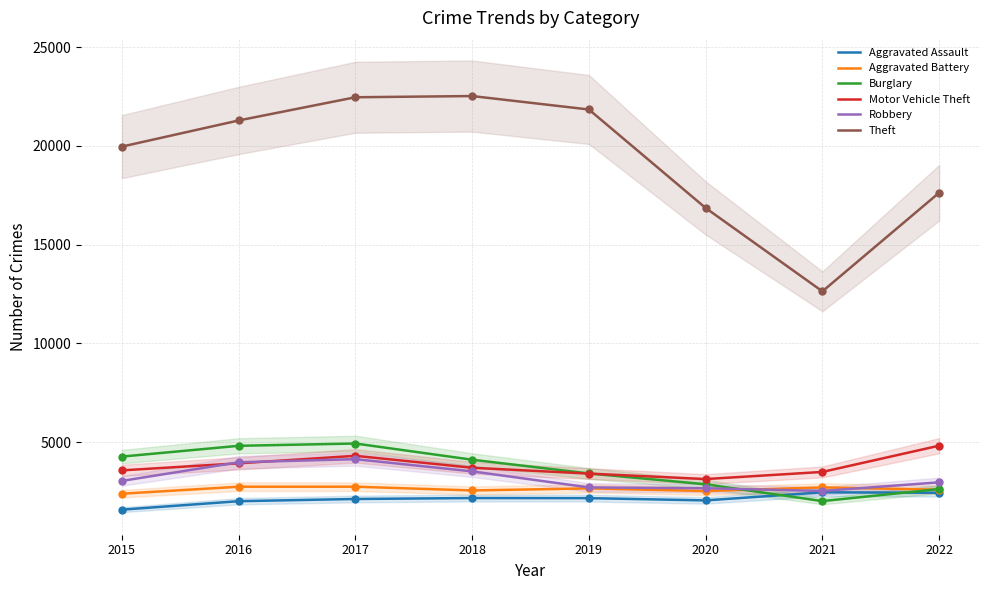

What is the total value across all series at 2015?

34780